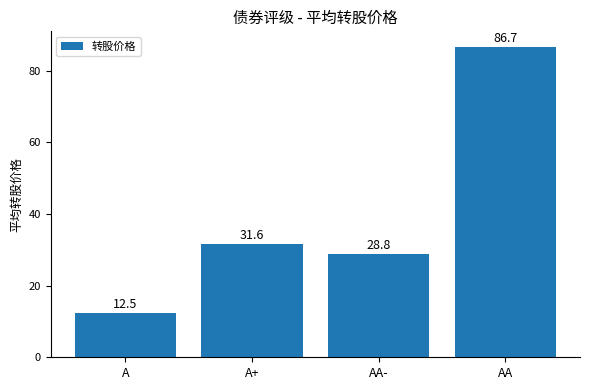

Approximately how many times larger is the value at A+ compared to A?

2.5